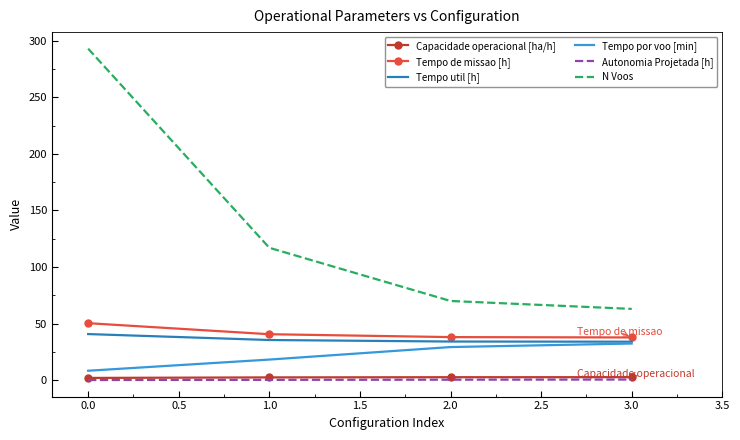

True or false: Tempo por voo [min] and Autonomia Projetada [h] intersect in this chart.

False